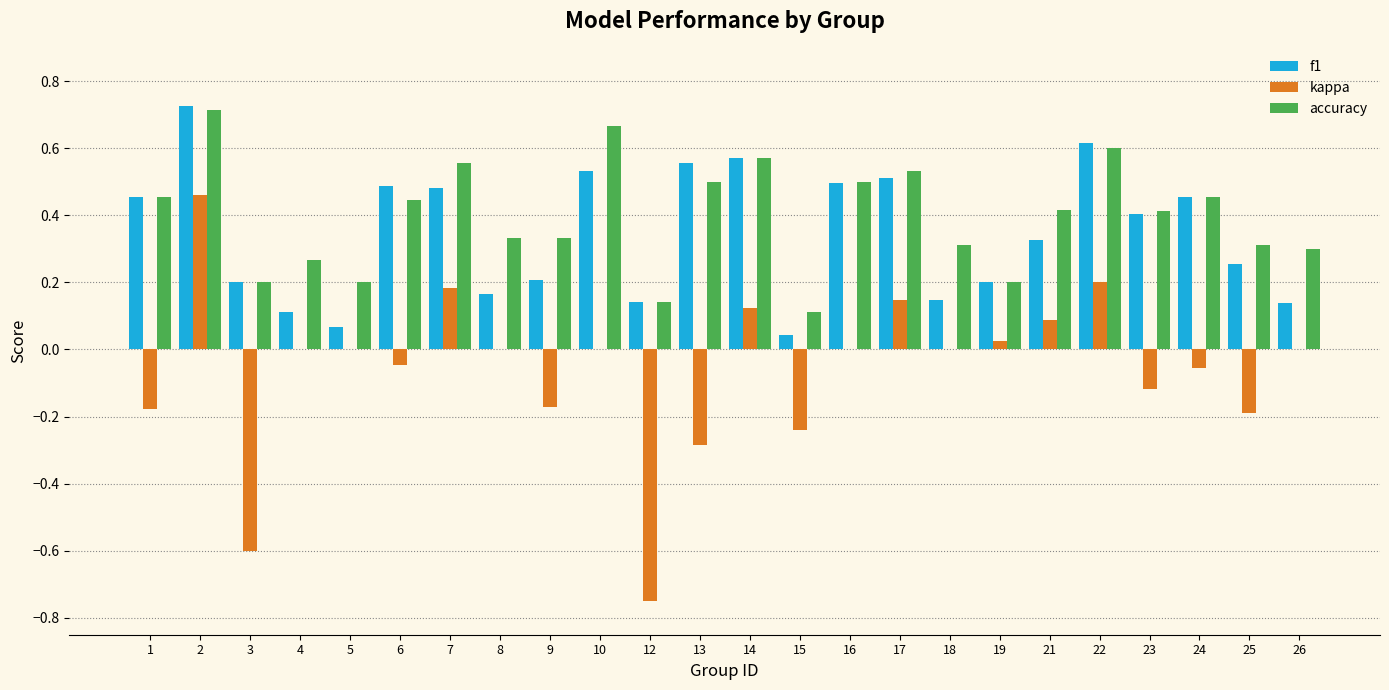

What is the sum of the f1 values at 2 and 3?

0.9